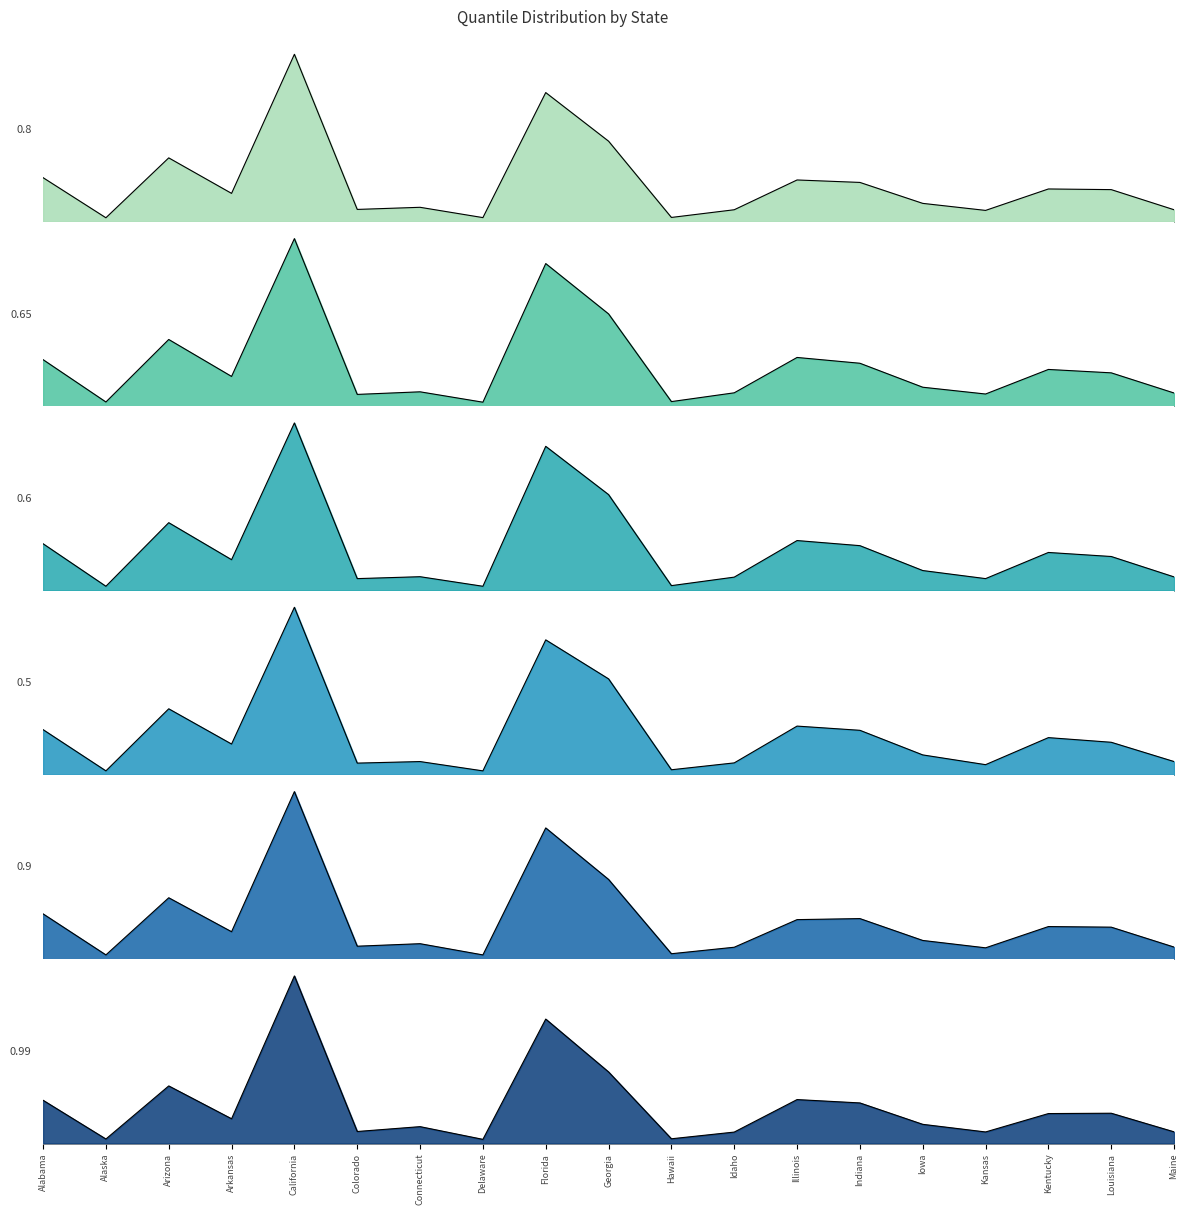

At which label is 0.99 closest to 0?

Delaware